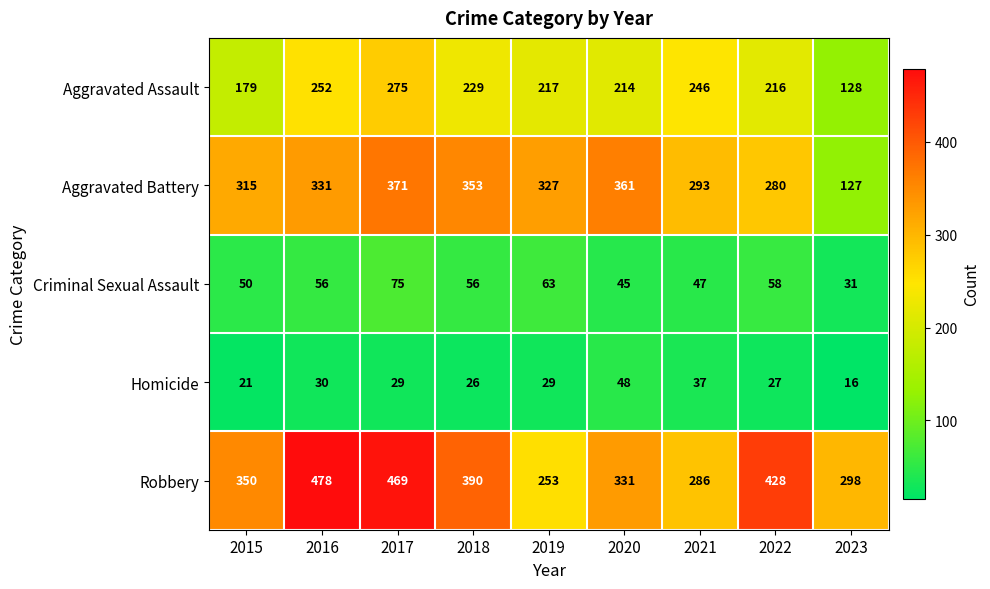

What is the maximum value shown in the chart?

478